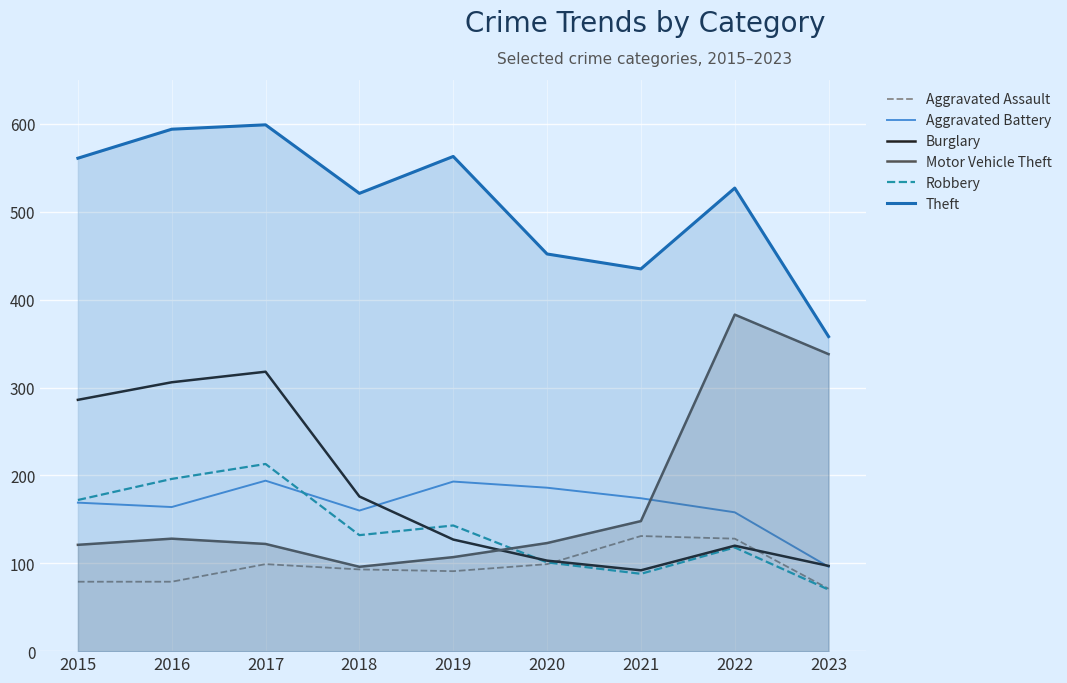

What is the total value across all series at 2016?

1467